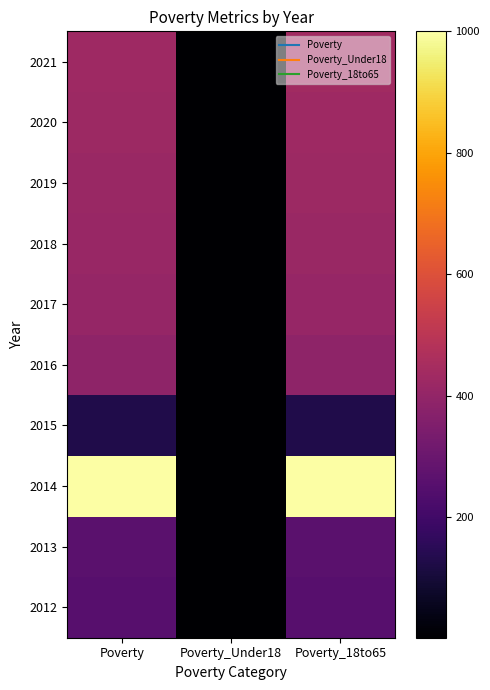

At Poverty_Under18, list the series in order from largest to smallest.

2012, 2013, 2014, 2015, 2016, 2017, 2018, 2019, 2020, 2021